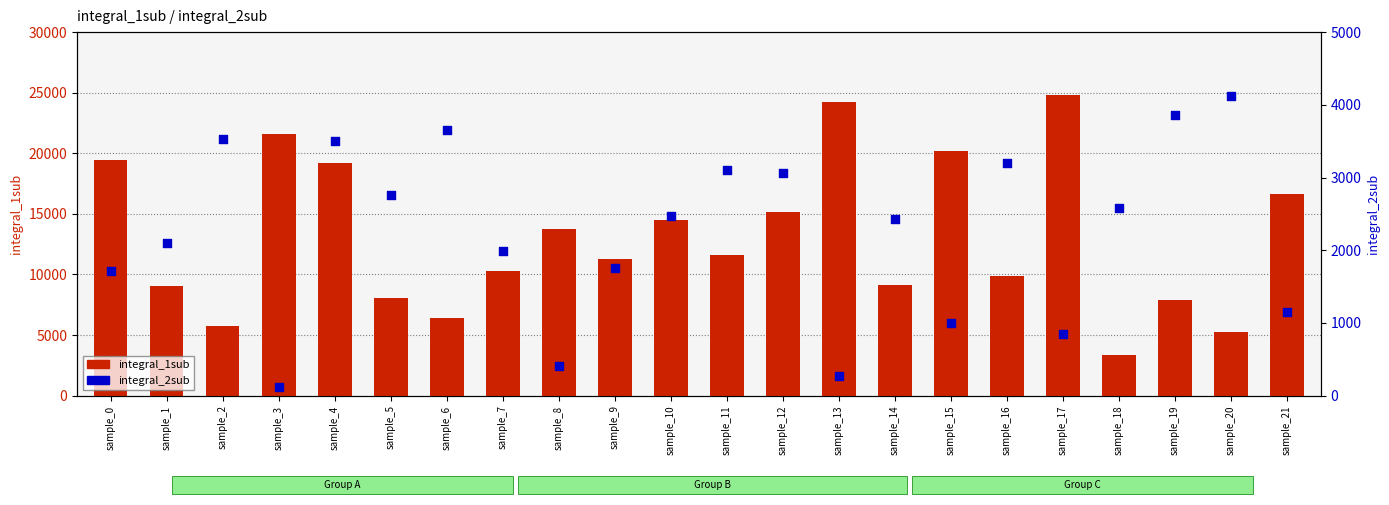

Which series reaches the maximum Y coordinate?

integral_1sub